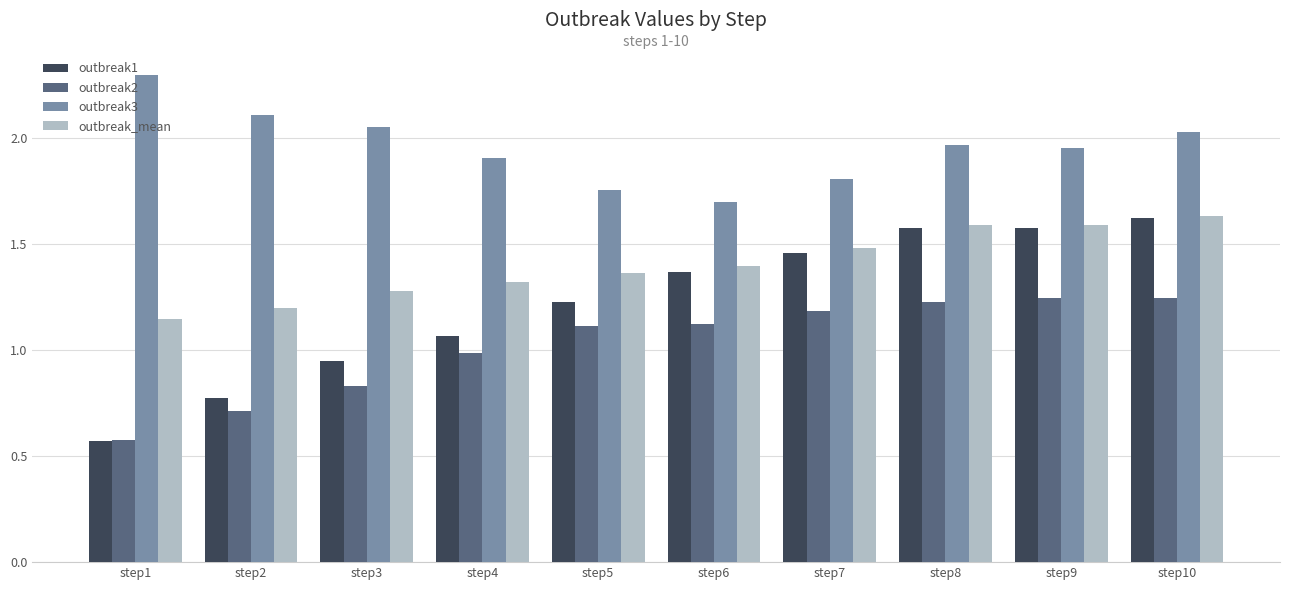

Rank the series at step2 from highest to lowest value.

outbreak3, outbreak_mean, outbreak1, outbreak2